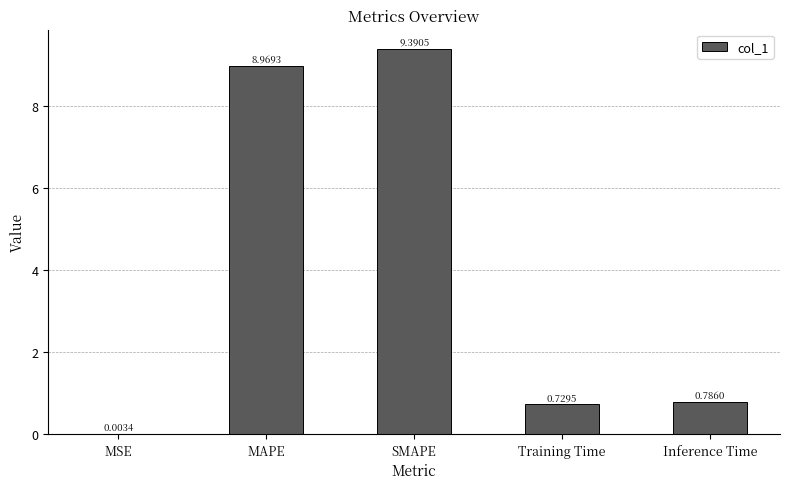

What is the maximum value shown in the chart?

9.4